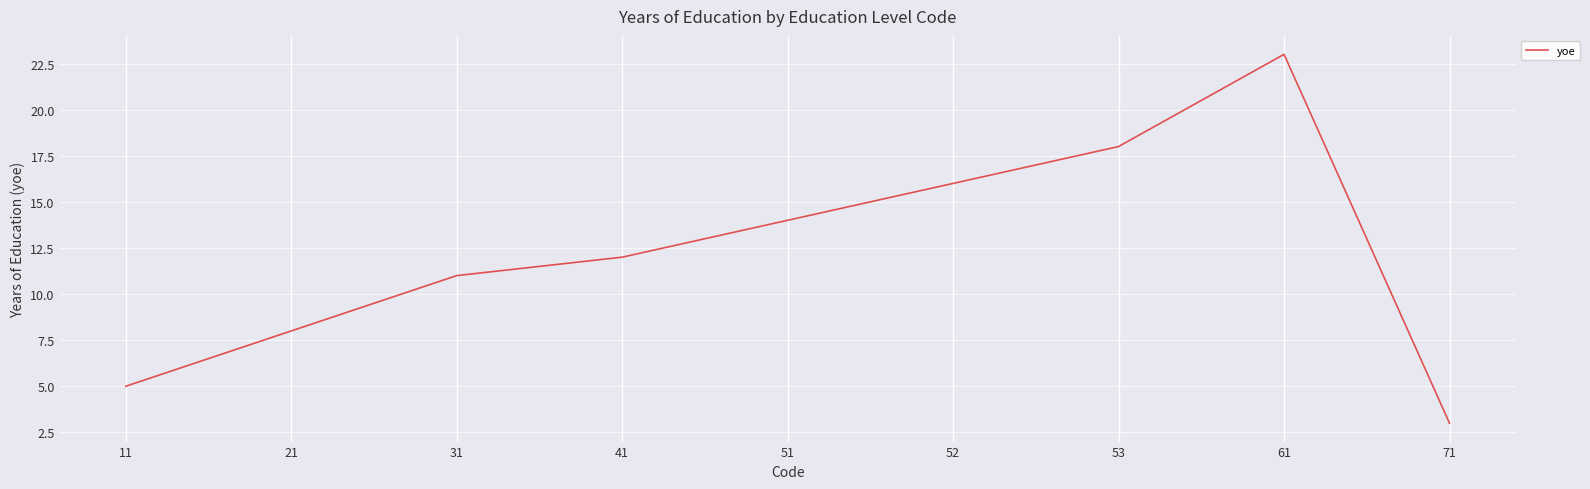

Rank the categories by value from lowest to highest.

71, 11, 21, 31, 41, 51, 52, 53, 61